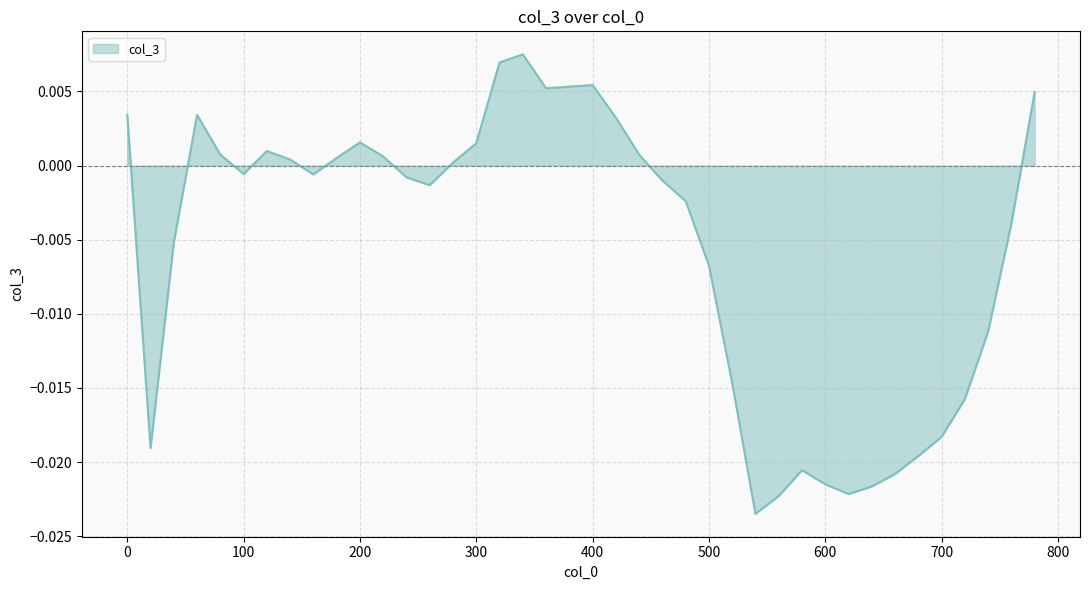

Rank the categories by value from highest to lowest.

340, 320, 400, 380, 360, 780, 0, 60, 420, 200, 300, 120, 80, 440, 220, 180, 140, 280, 100, 160, 240, 460, 260, 480, 760, 40, 500, 740, 520, 720, 700, 20, 680, 580, 660, 600, 640, 620, 560, 540